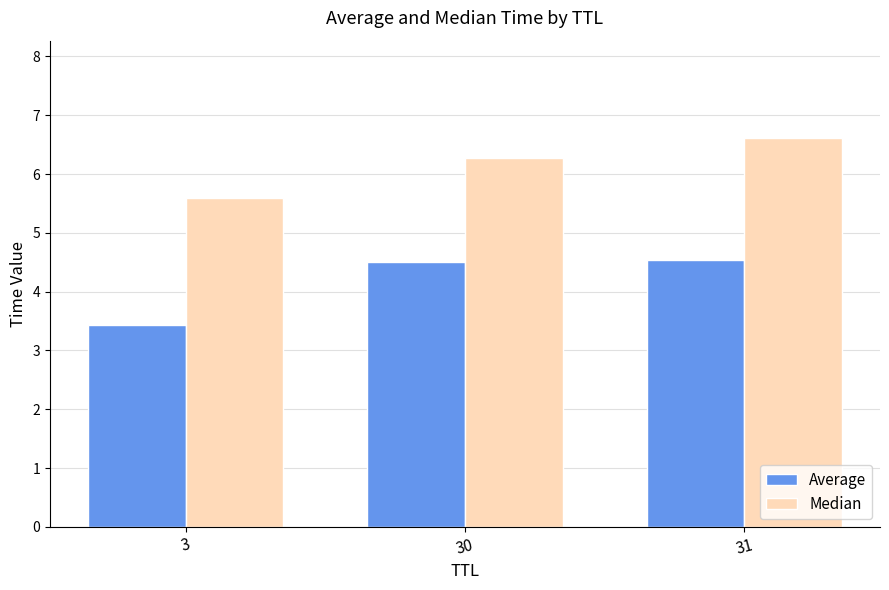

What is the difference between the highest and lowest values at 30?

1.8